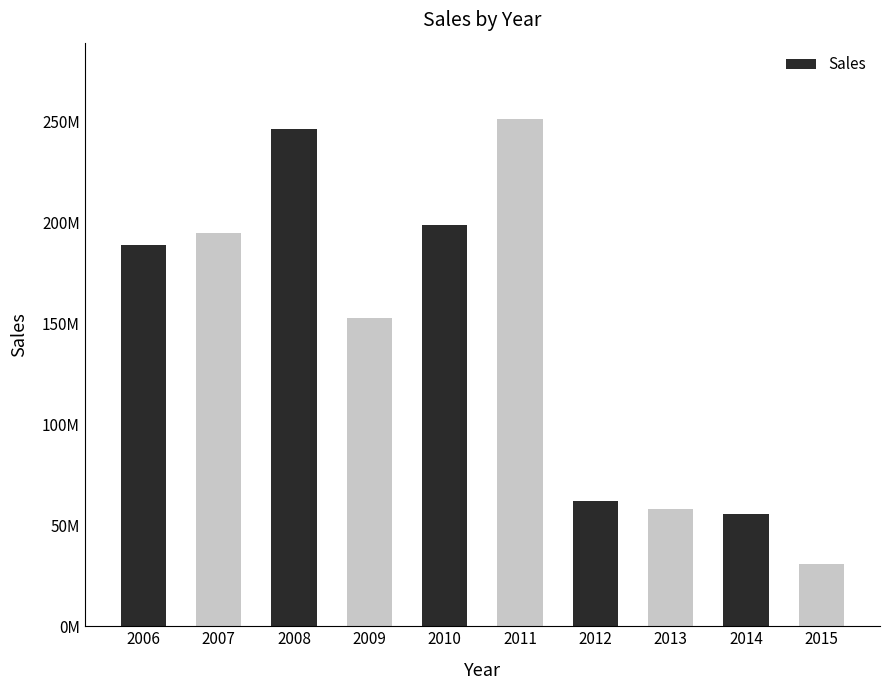

What is the sum of the values at 2015 and 2012?

92939000